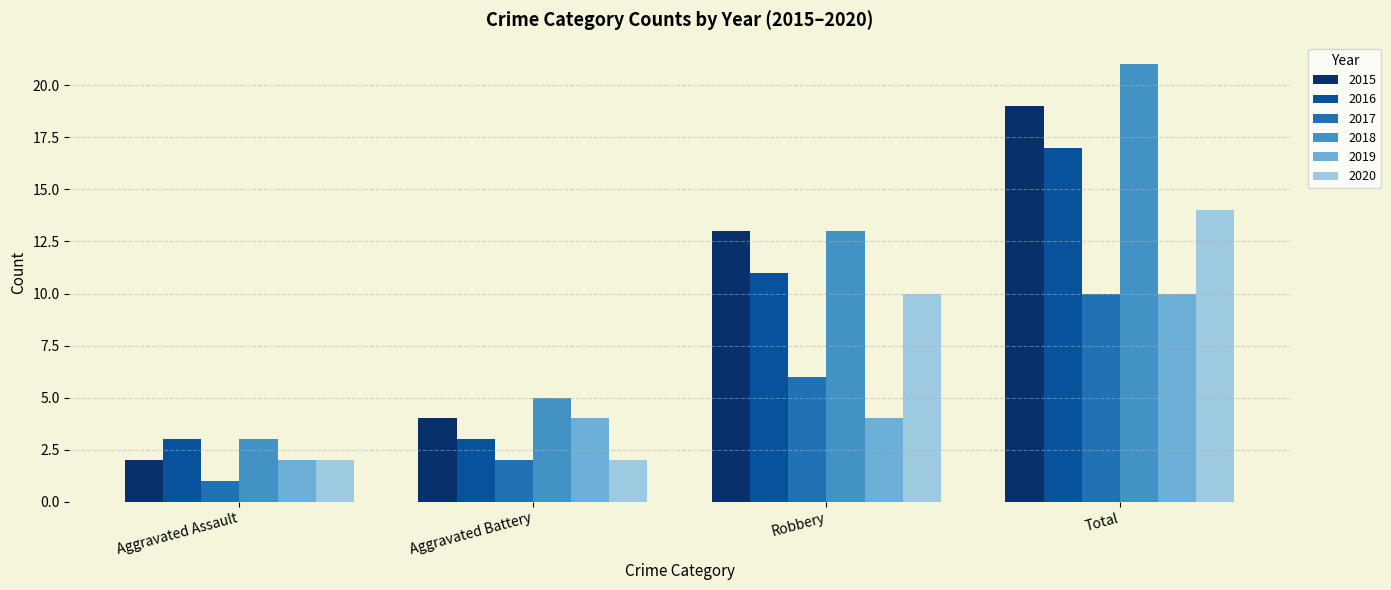

What is the difference between the maximum and minimum values in the 2017 series?

9